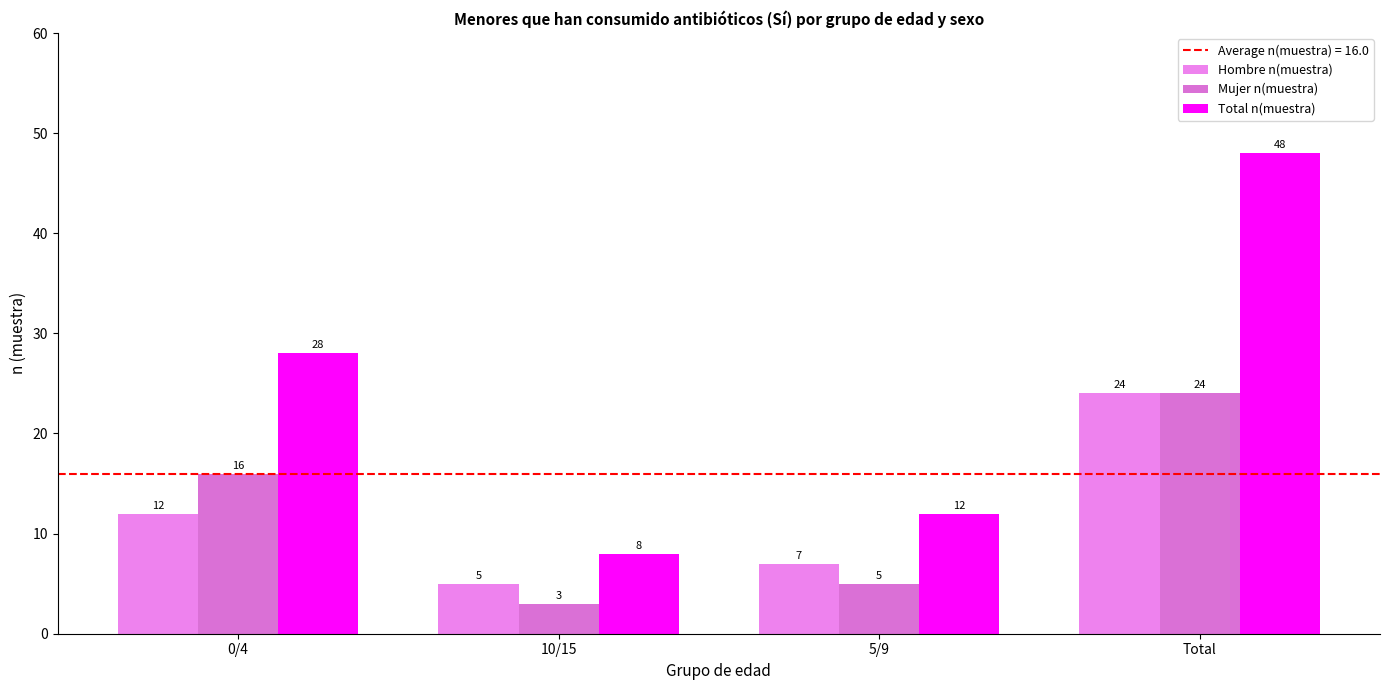

What is the greatest value displayed?

48